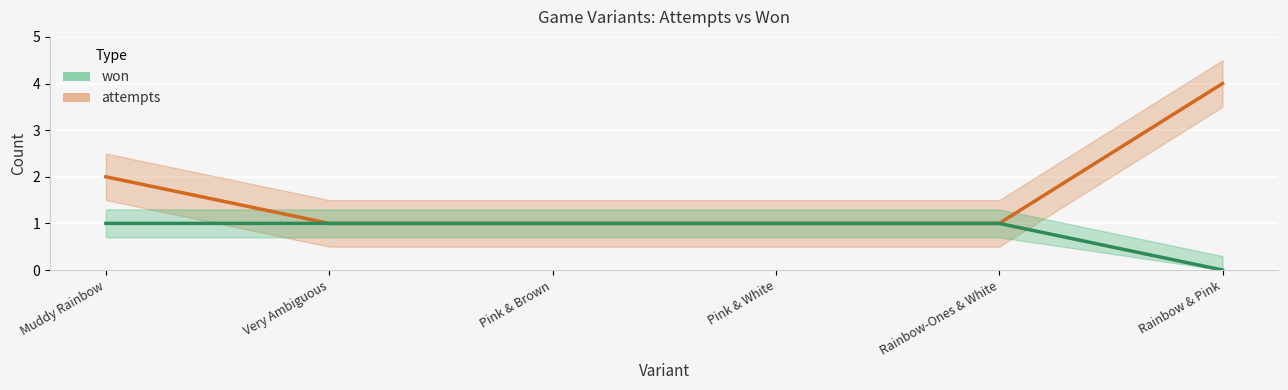

Between Very Ambiguous and Rainbow-Ones & White, which series saw the biggest shift?

attempts